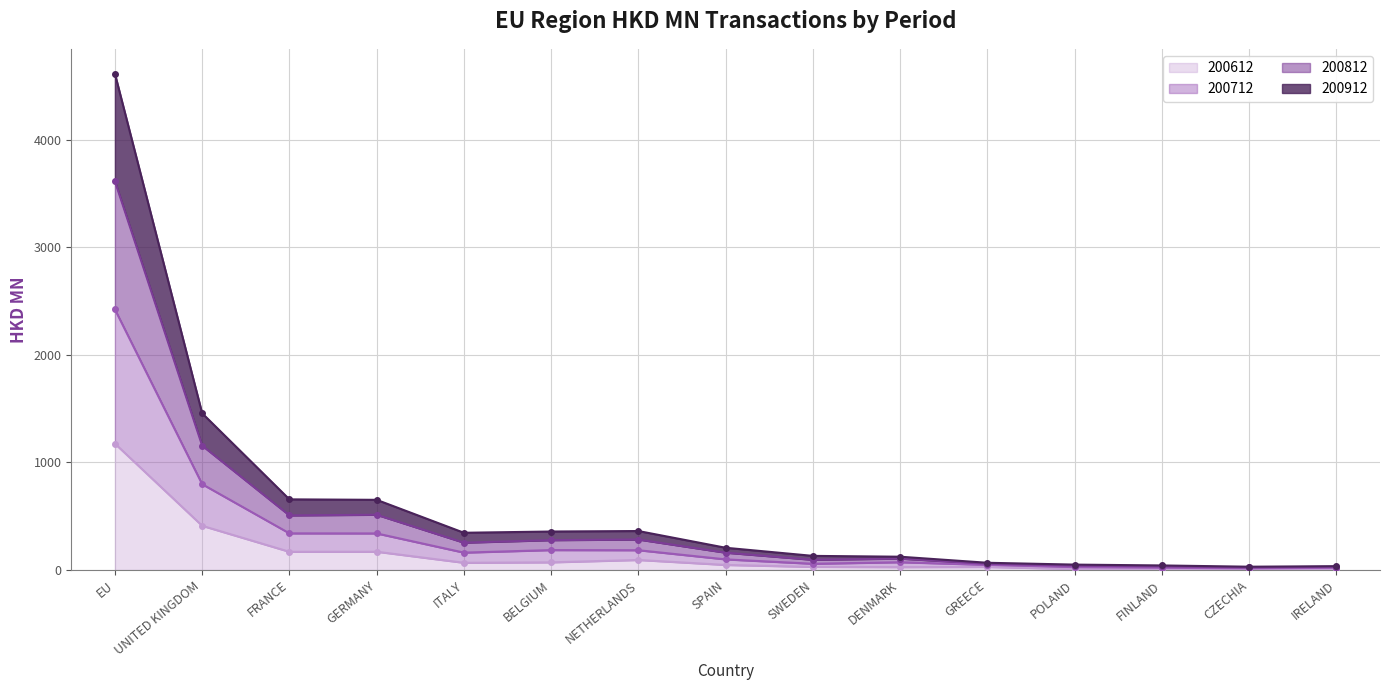

What is the value of the 200612 point at the 1st from the left?

1175.4